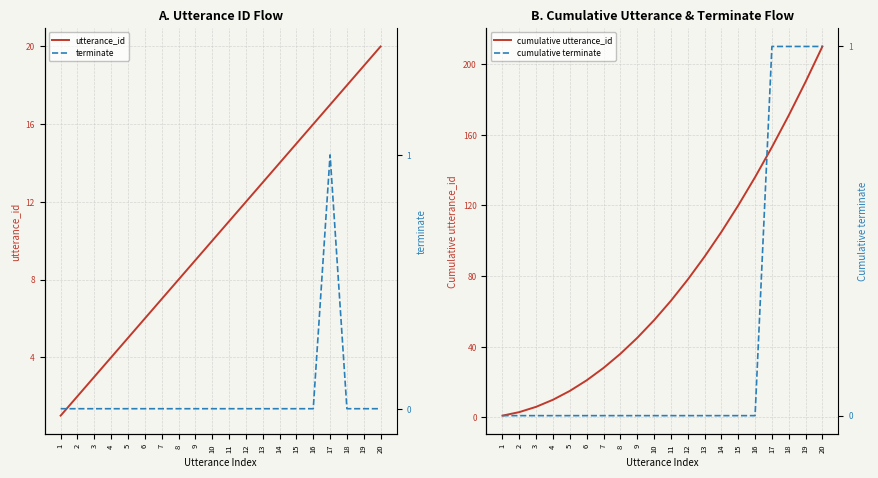

Which series has the widest spread of values?

cumulative utterance_id